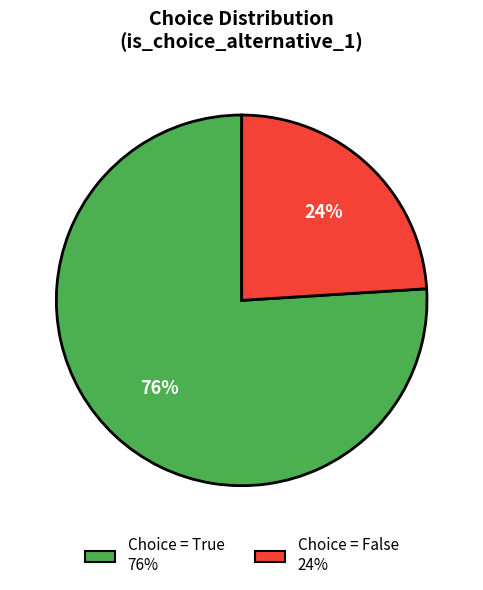

Does any single category account for the majority?

Yes